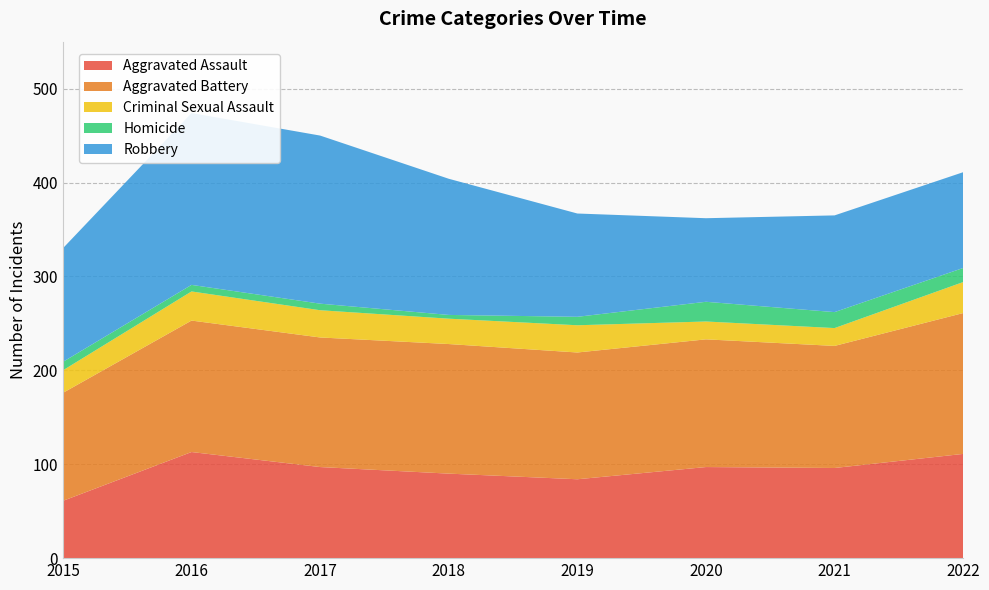

Reading left to right, extract all data points from this chart.

Aggravated Assault: 61	113	97	90	84	97	96	111
Aggravated Battery: 115	140	138	138	135	136	130	150
Criminal Sexual Assault: 24	31	29	27	29	19	19	33
Homicide: 9	7	7	4	9	21	17	15
Robbery: 121	183	179	145	110	89	103	102